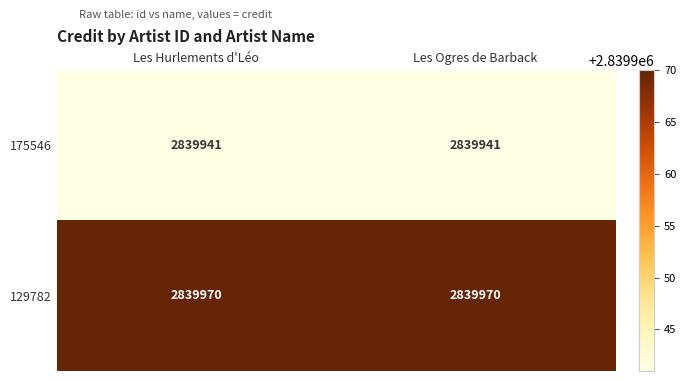

Reading left to right, transcribe all the data shown in this chart.

175546: Les Hurlements d'Léo=2839941	Les Ogres de Barback=2839941
129782: Les Hurlements d'Léo=2839970	Les Ogres de Barback=2839970